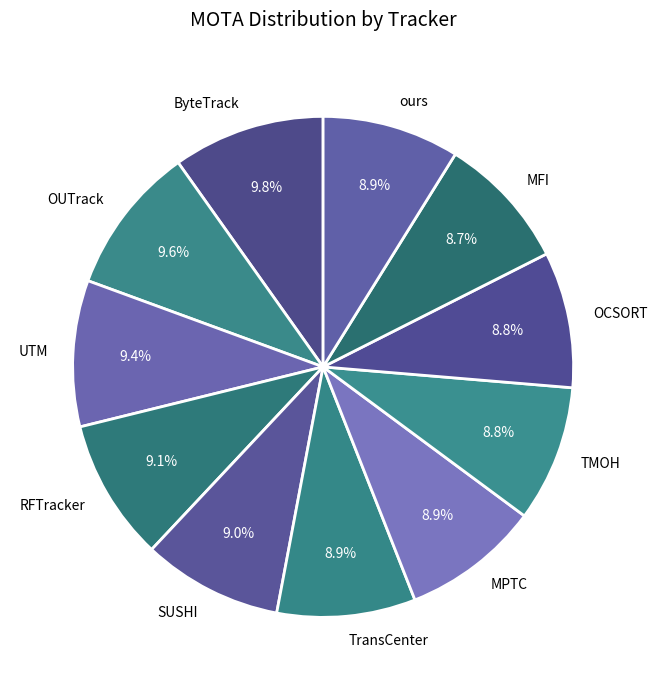

Is it true that ByteTrack is 10% of the pie?

True